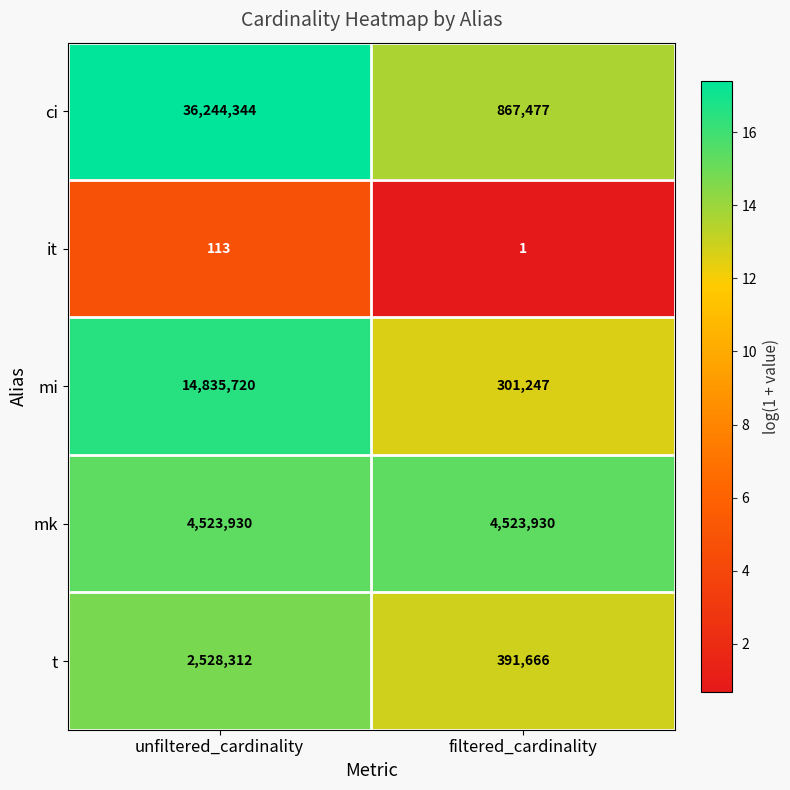

Where is mi nearest to the value 7568483?

filtered_cardinality